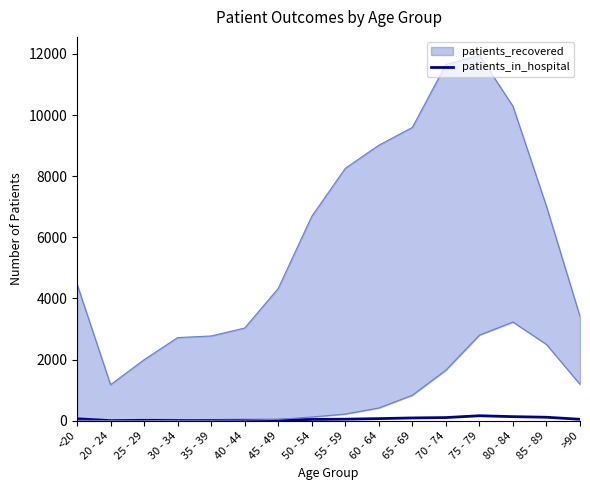

True or false: the data has more than 2 interior local peaks.

False